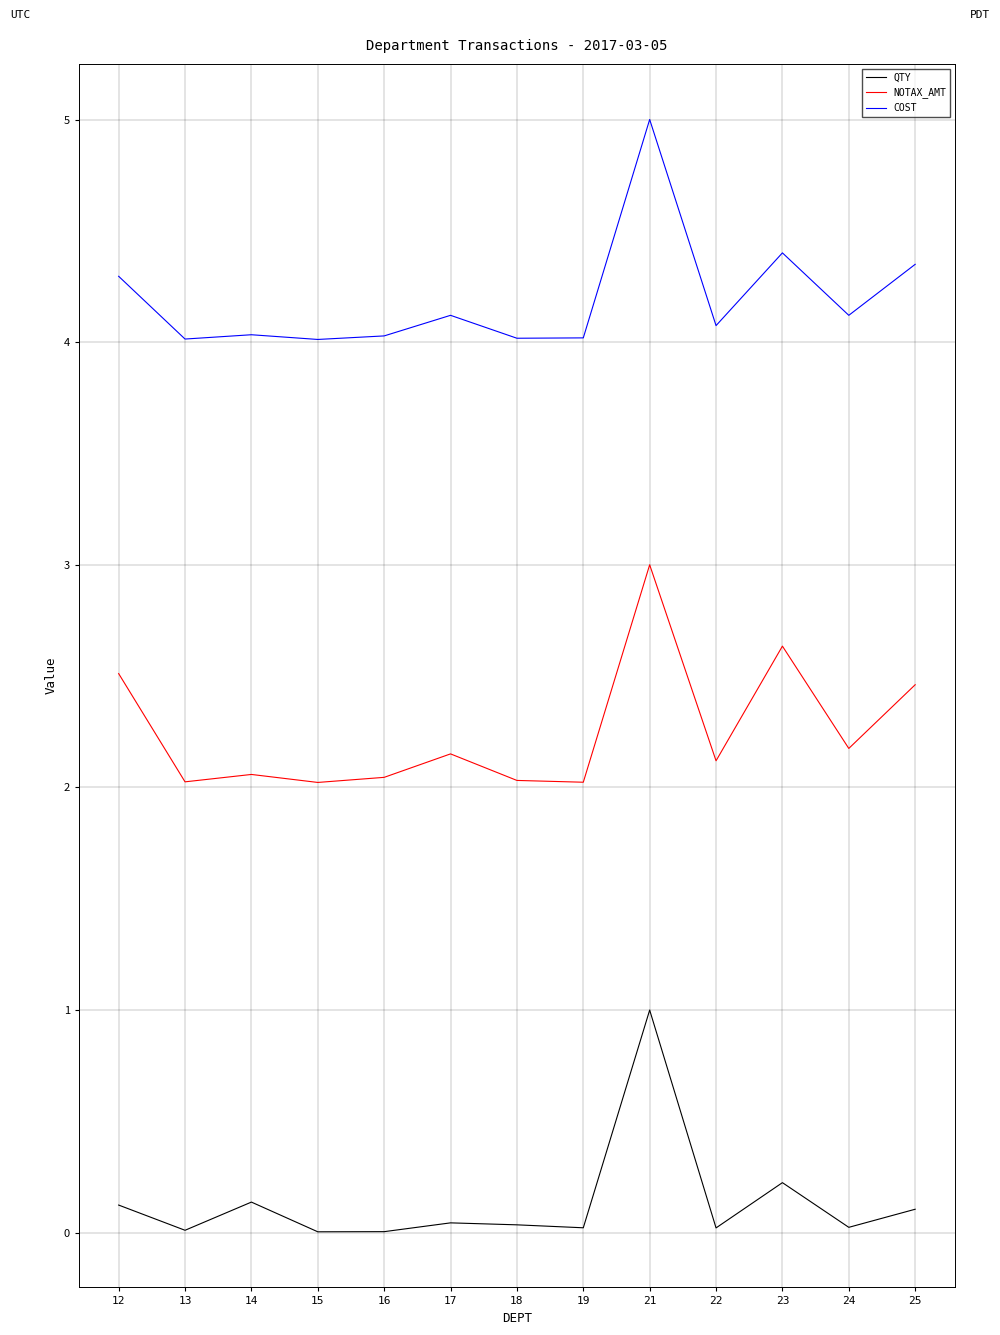

True or false: NOTAX_AMT has a value of 1.2 at 13.

False